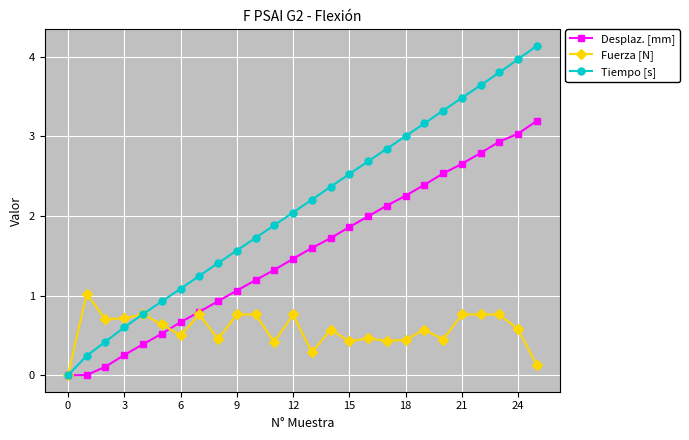

What is the highest value of the Desplaz. [mm] series?

3.2